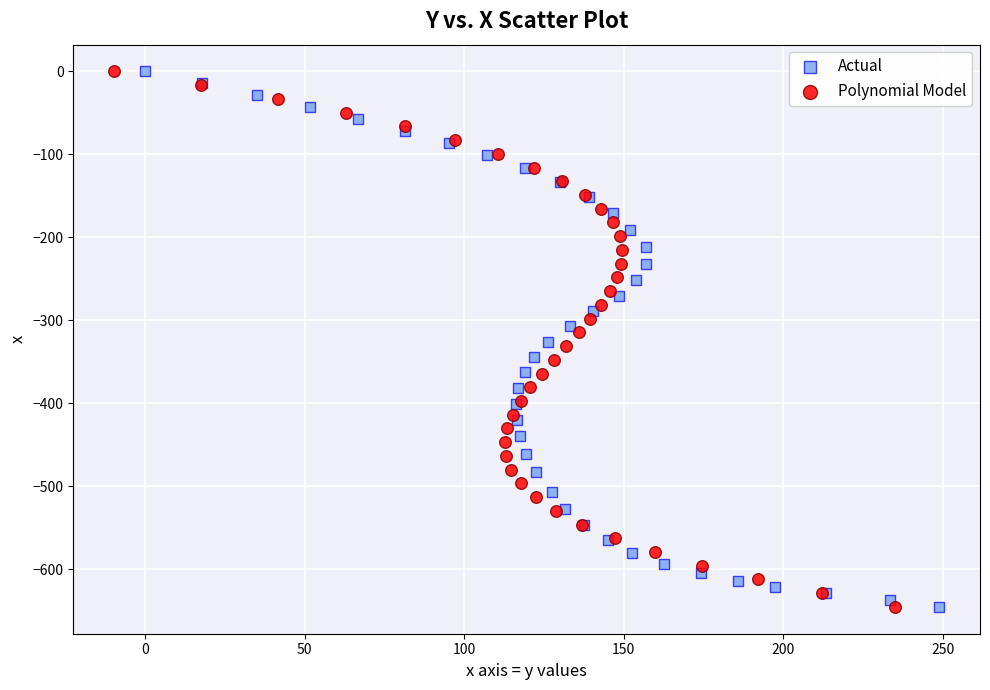

What are all the series names shown in the legend?

Actual, Polynomial Model